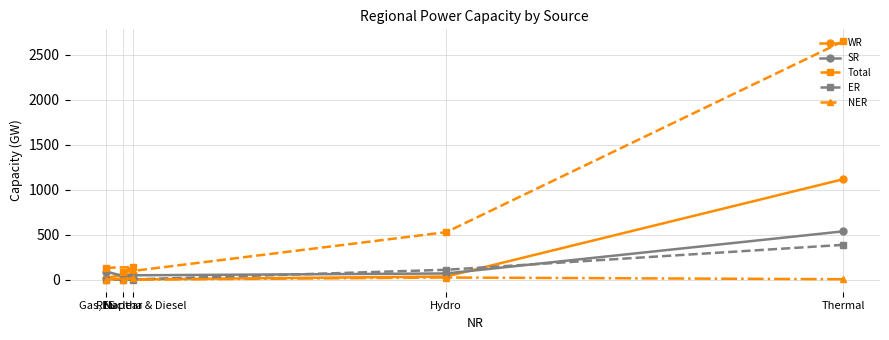

What is the average value of the ER series?

100